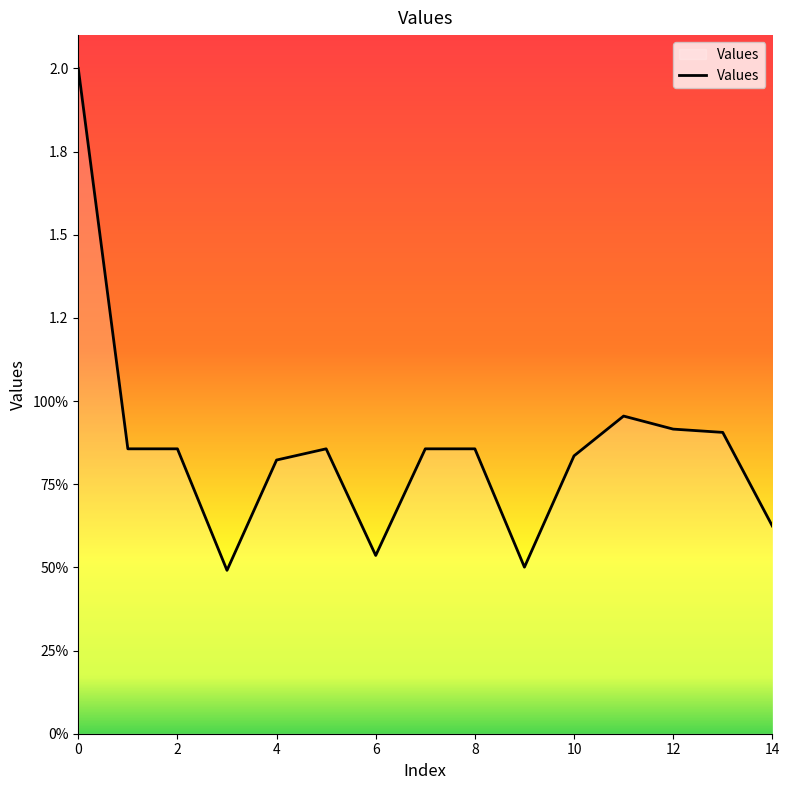

Does the chart have visible grid lines?

No